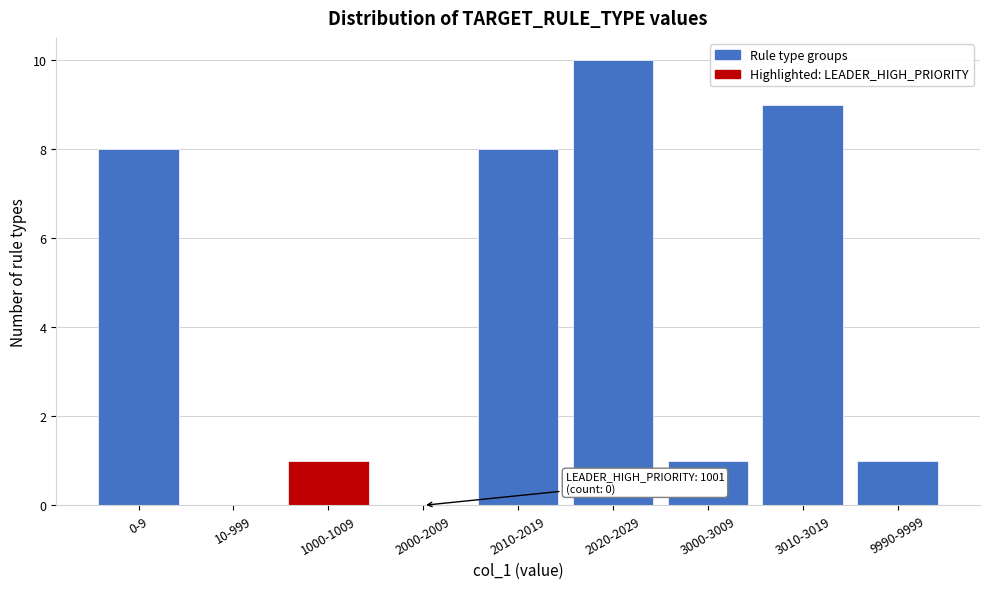

Reading left to right, what are all the values shown in this chart?

0-9=8	10-999=0	1000-1009=1	2000-2009=0	2010-2019=8	2020-2029=10	3000-3009=1	3010-3019=9	9990-9999=1